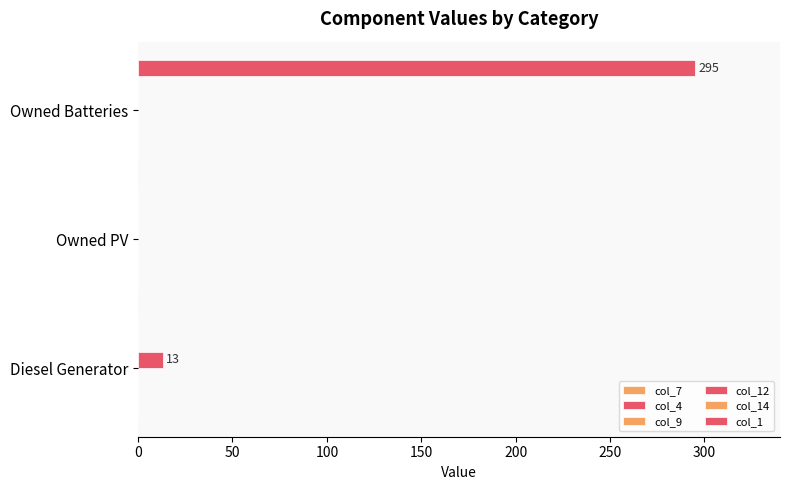

Which series has the widest spread of values?

col_1